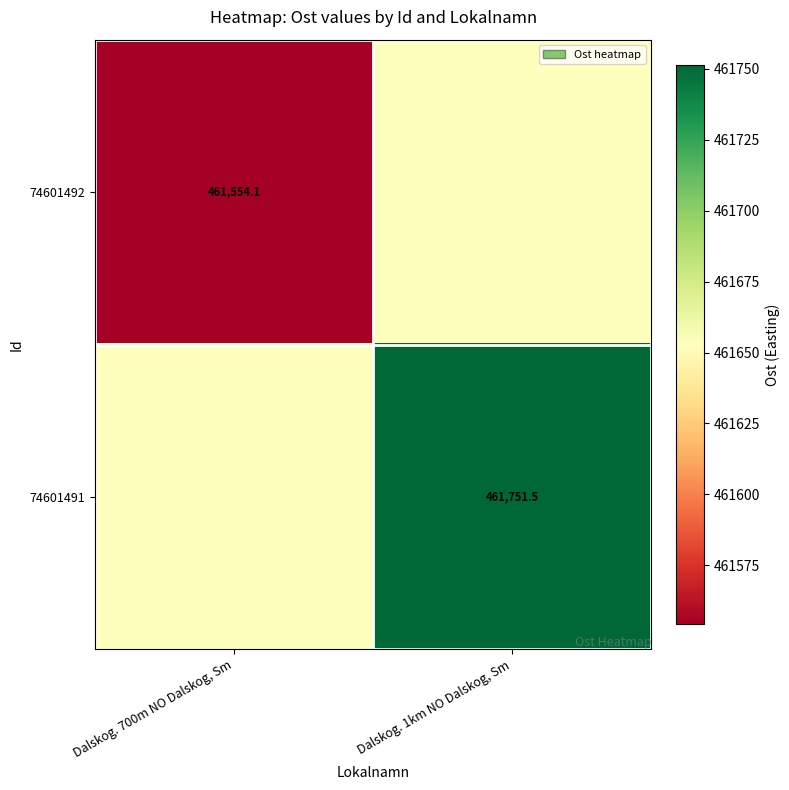

What is the difference between the 74601491 values at Dalskog. 700m NO Dalskog, Sm and Dalskog. 1km NO Dalskog, Sm?

98.7